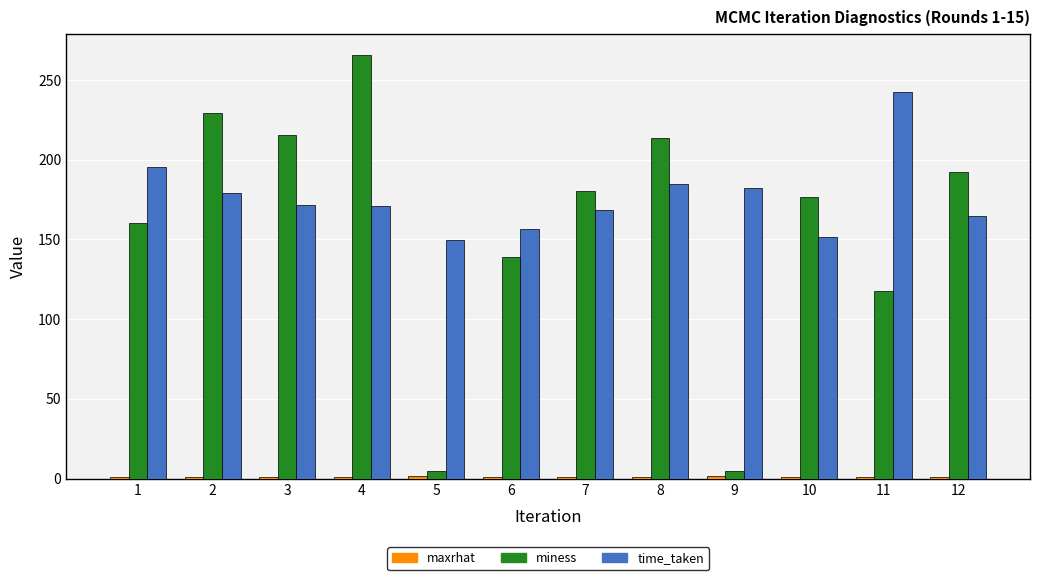

What is the maximum value for miness?

265.5